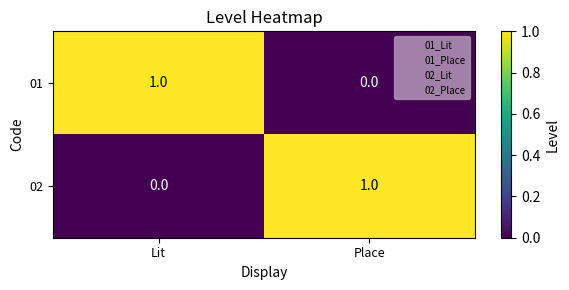

List the labels in order of 01 value, largest first.

Lit, Place